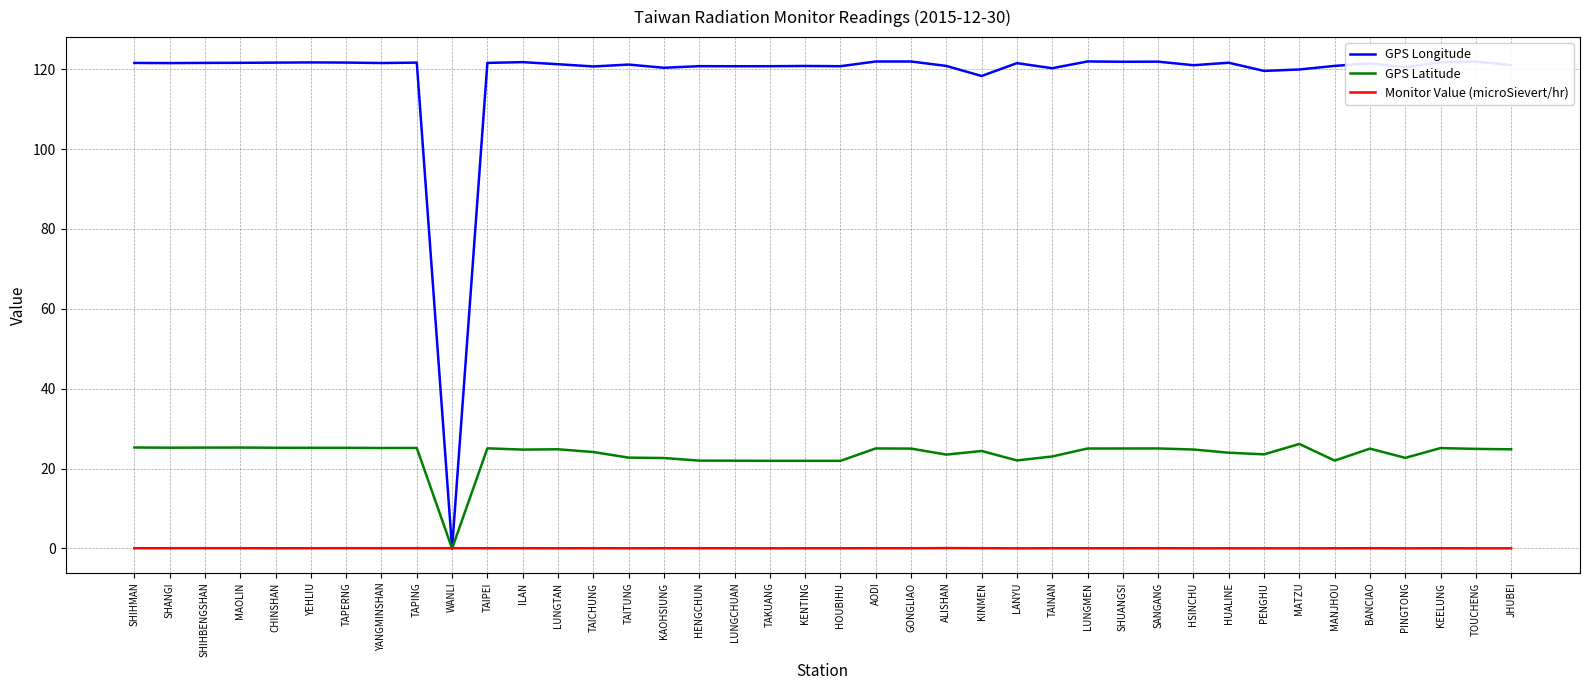

What is the maximum value for Monitor Value (microSievert/hr)?

0.1